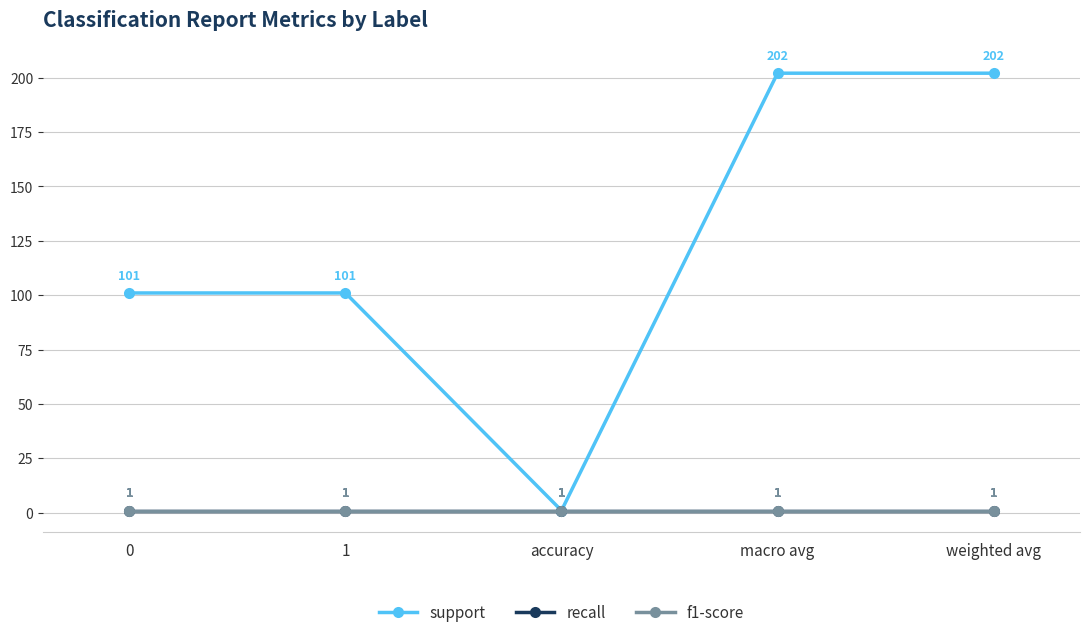

Which series has the largest range (max minus min)?

support